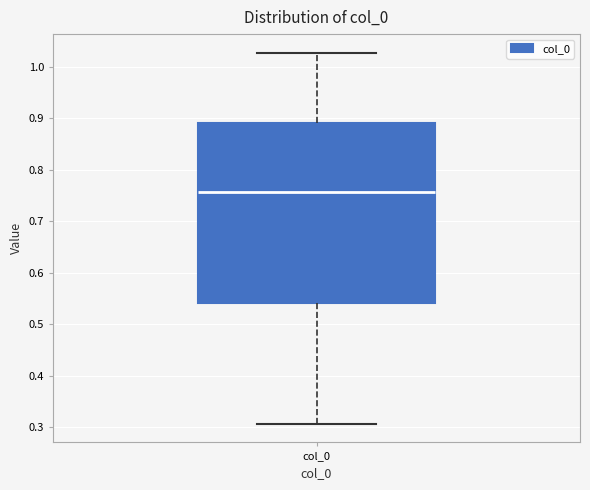

Where does the lower whisker of the box for col_0 end on the y-axis? The values are not printed on the chart, so give them approximately, as read against the axis.

0.31